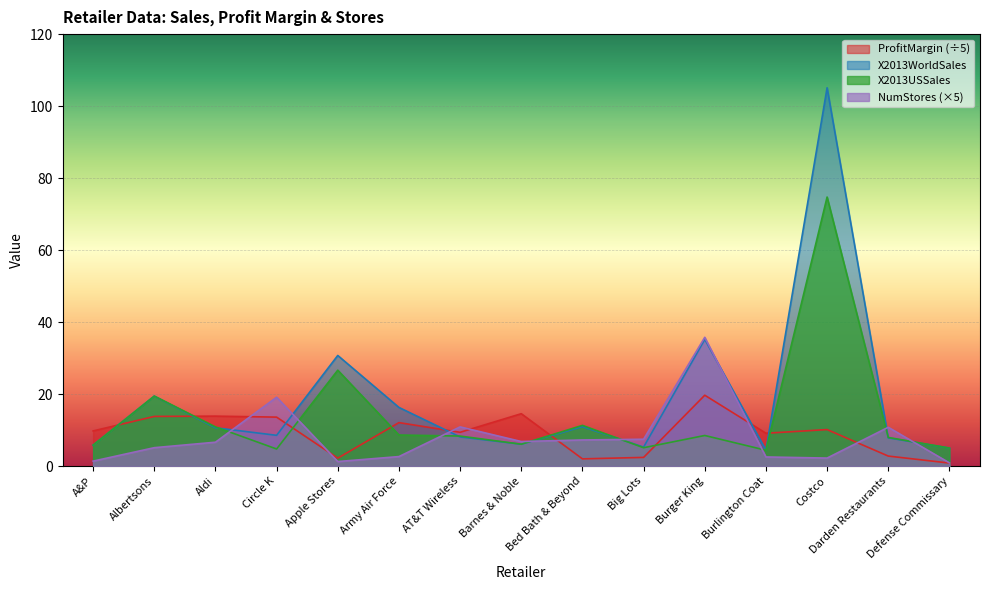

True or false: ProfitMargin has more than 0 points higher than both neighbors.

True